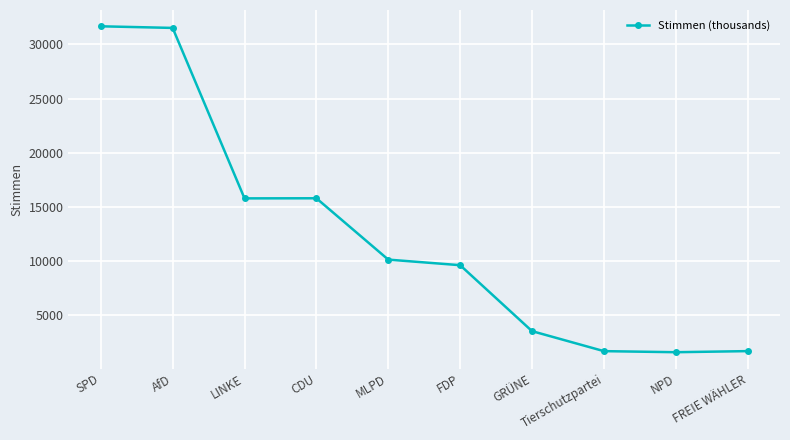

Which has a higher value, GRÜNE or LINKE?

LINKE